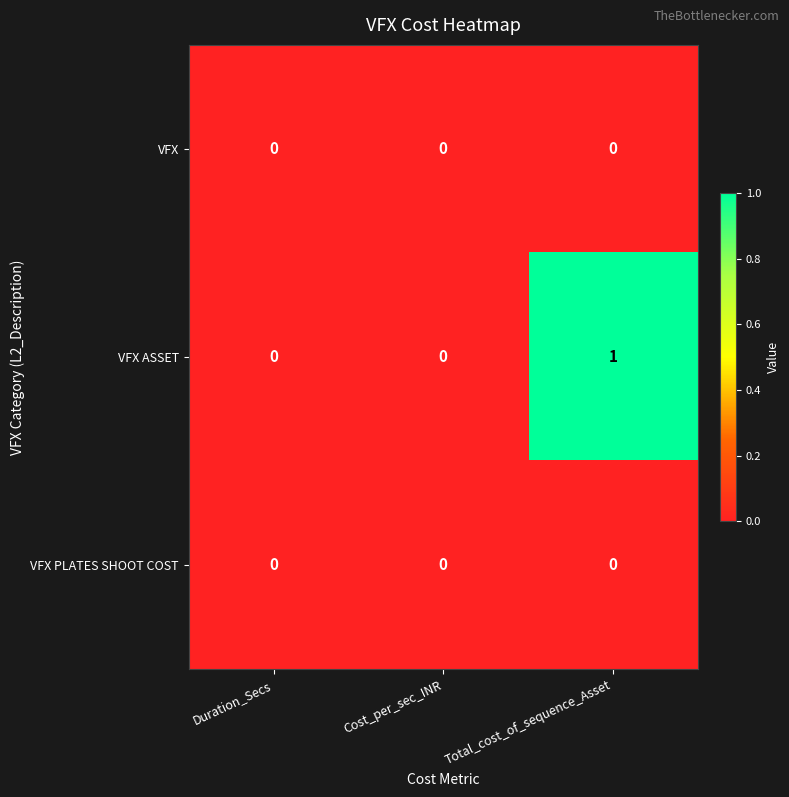

Reading right to left, transcribe all the data shown in this chart.

VFX: 0	0	0
VFX ASSET: 1	0	0
VFX PLATES SHOOT COST: 0	0	0